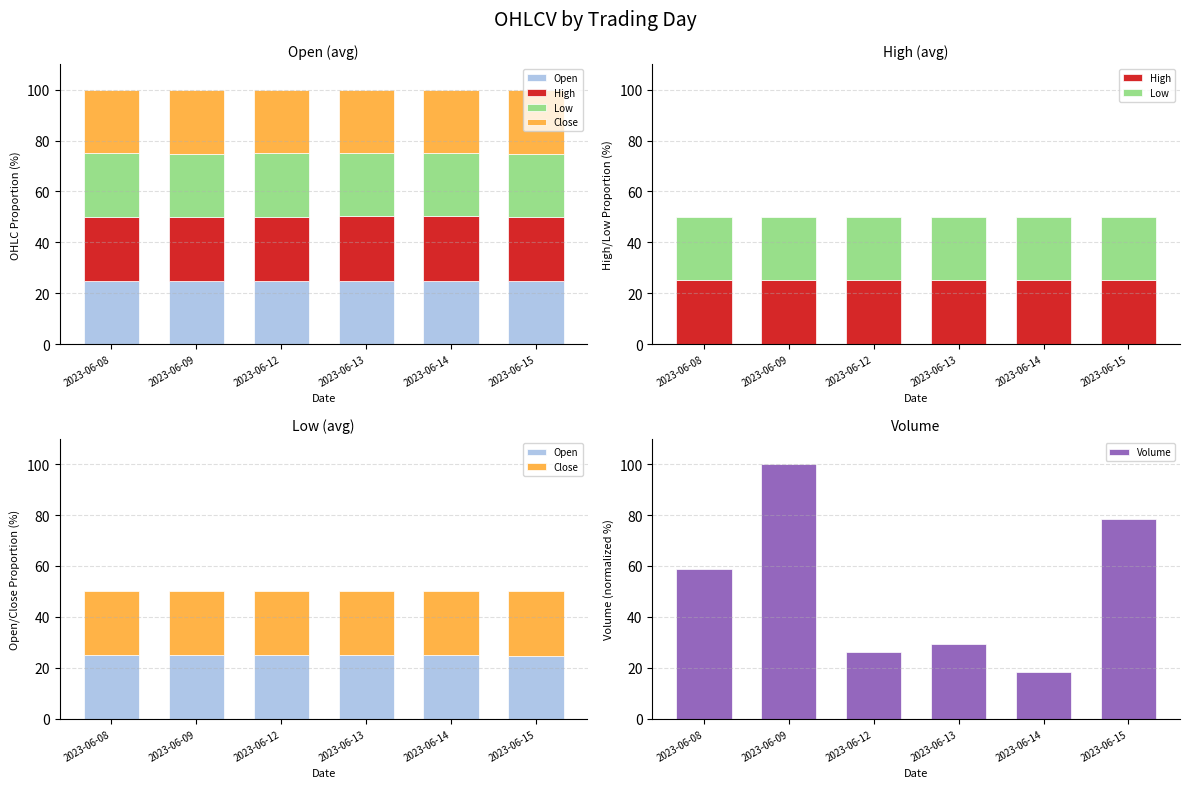

How many values in the Volume series exceed 58?

3